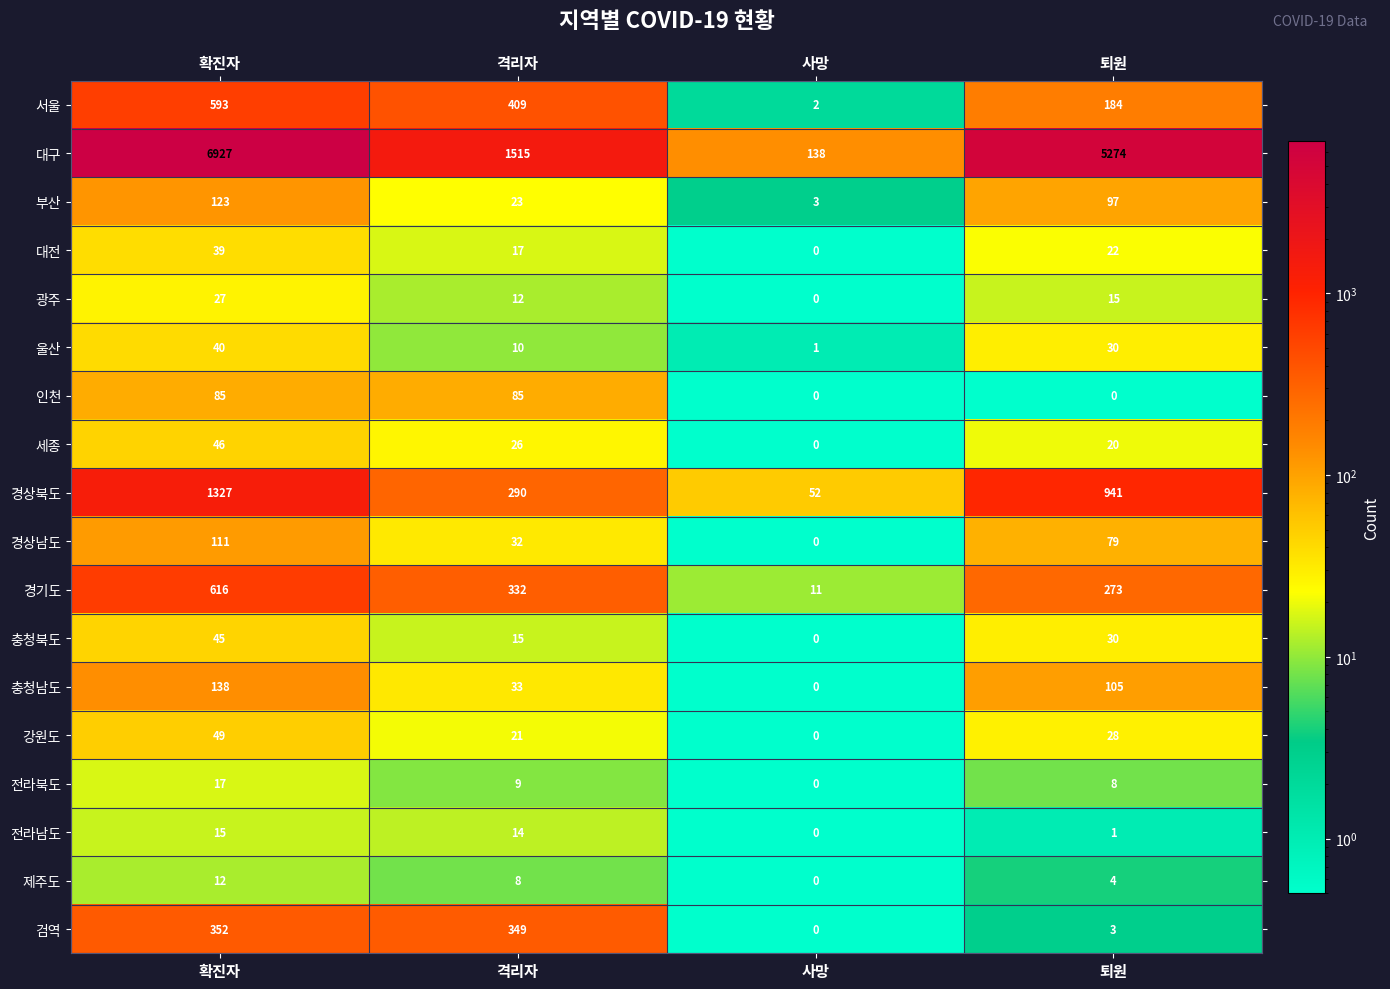

Is it true that 경기도 equals 6 at 사망?

False